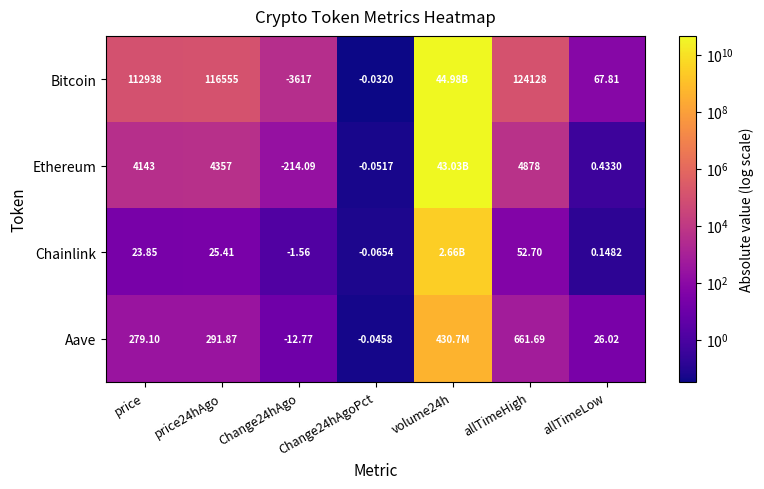

Which series changed the most between Change24hAgo and Change24hAgoPct?

Bitcoin